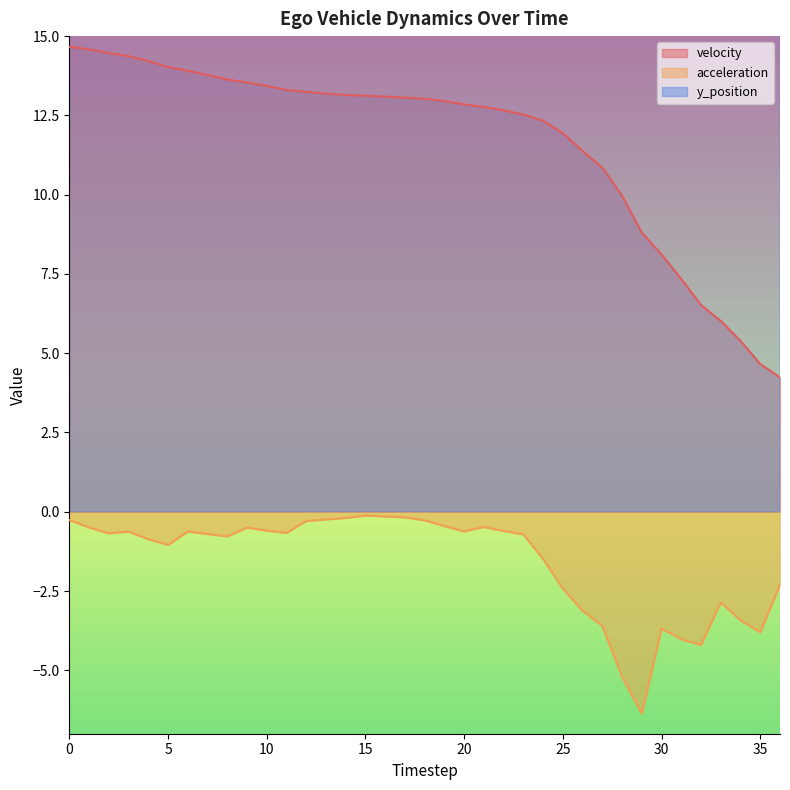

The acceleration series shows -0.2 at 17. True or false?

True